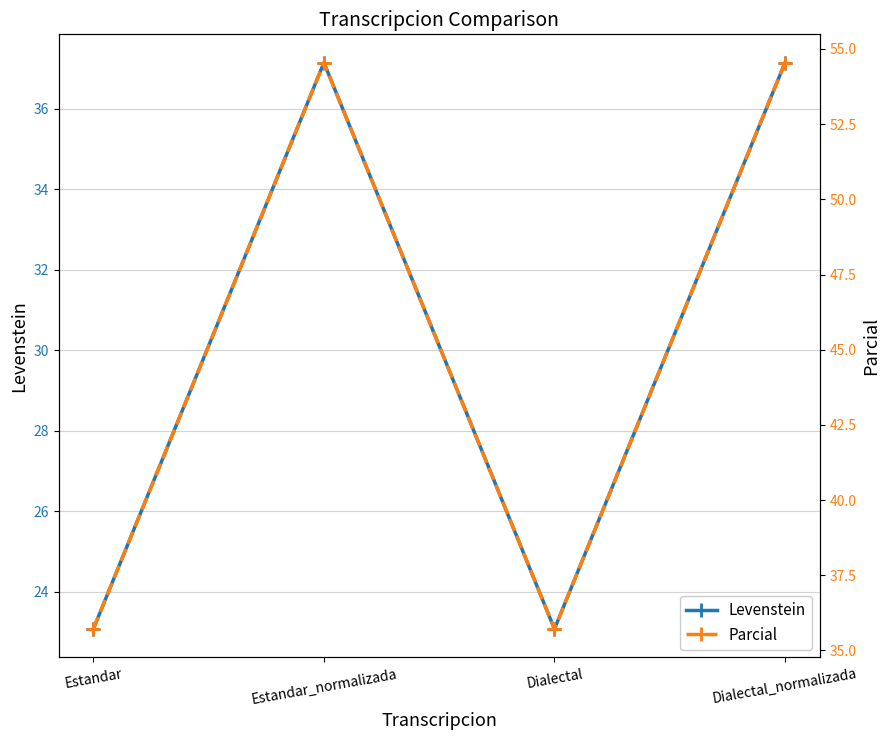

Which series has the largest total across all categories?

Parcial